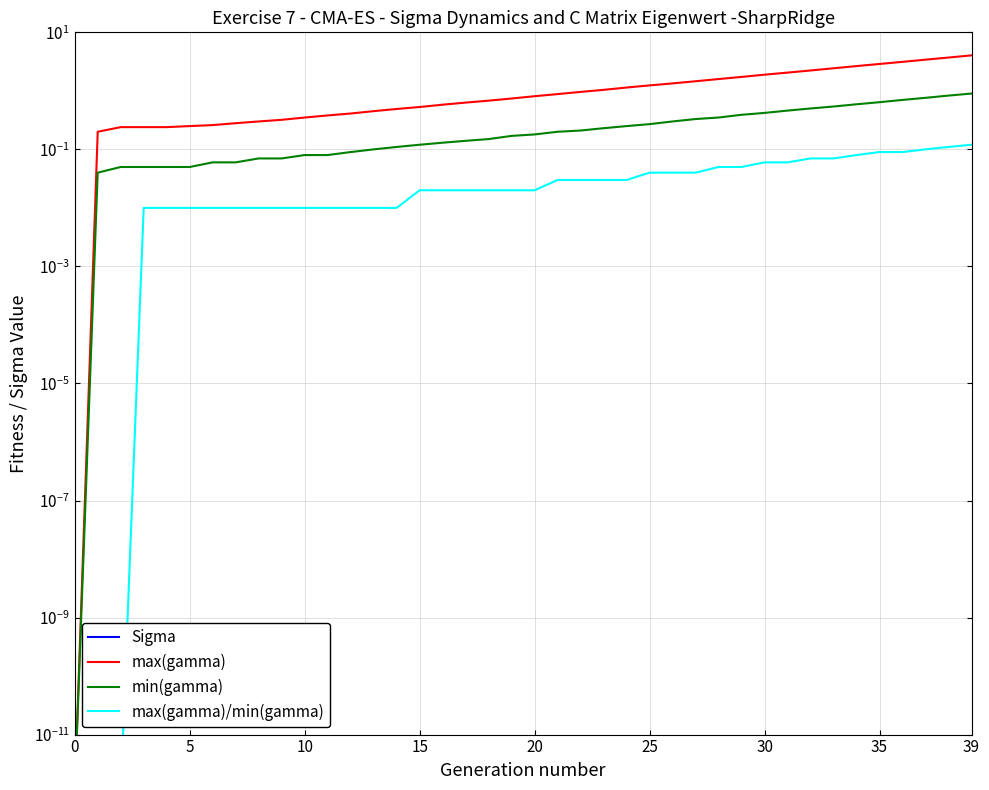

Is it true that Sigma equals 106306.7 at 24?

False